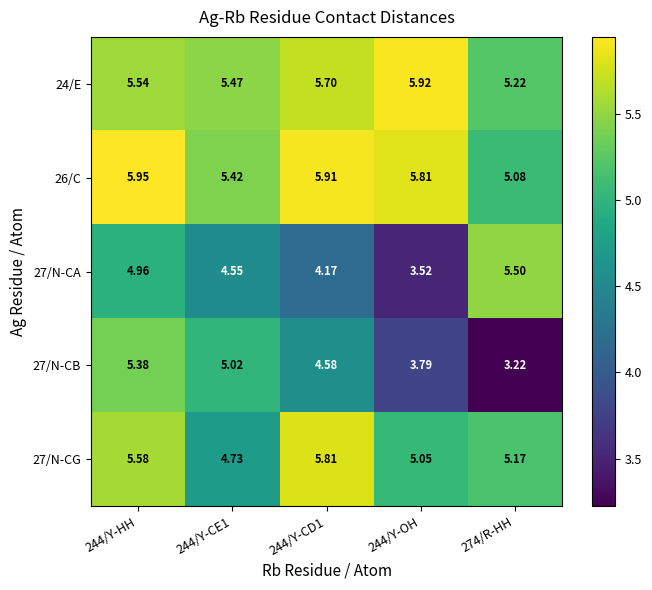

Between 244/Y-HH and 244/Y-OH, which series saw the biggest shift?

27/N-CB